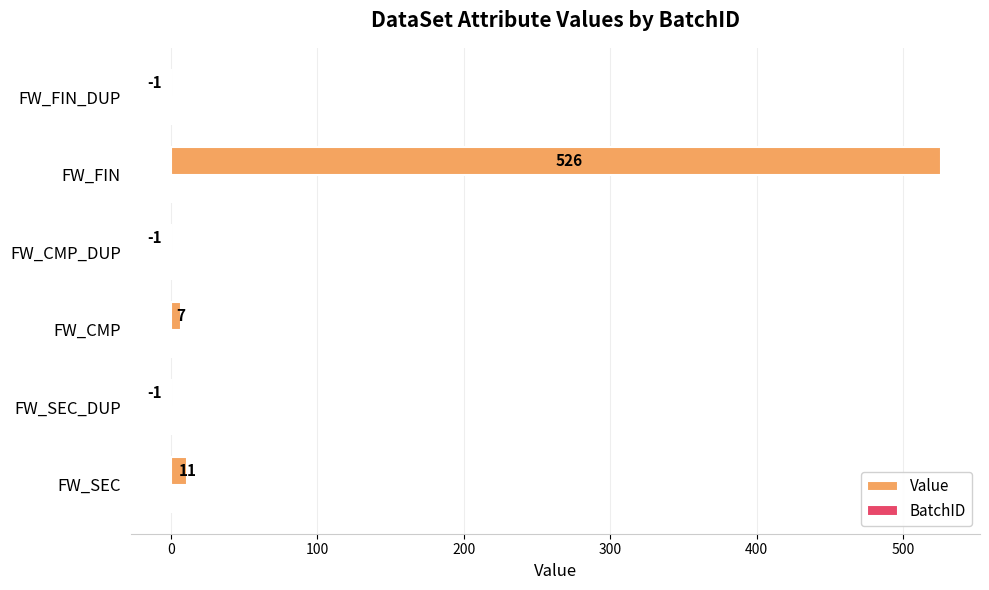

Which label corresponds to the largest value in the chart?

FW_FIN